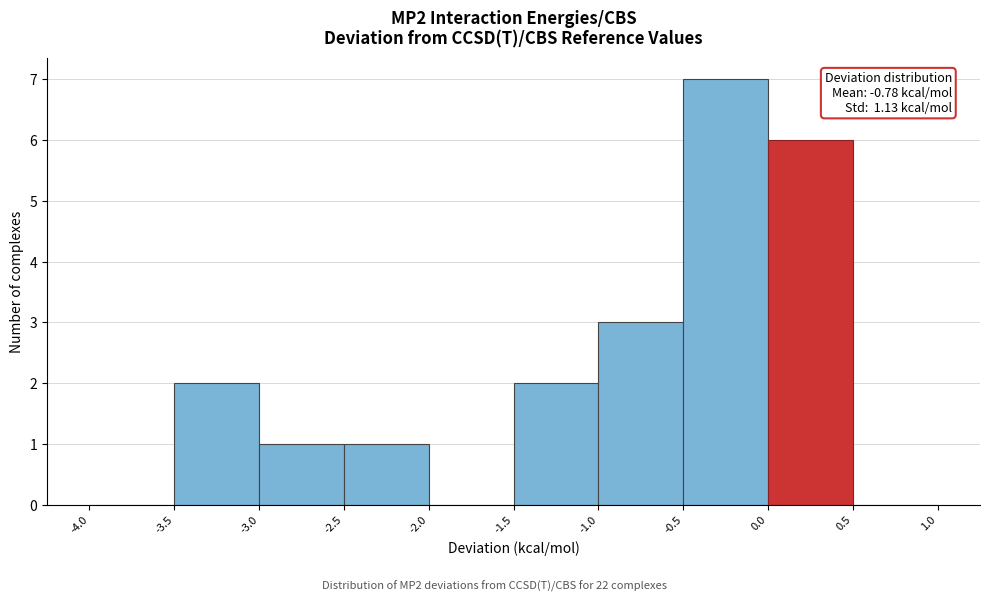

Which range on the x-axis has the tallest bar?

-0.5 to 0.0